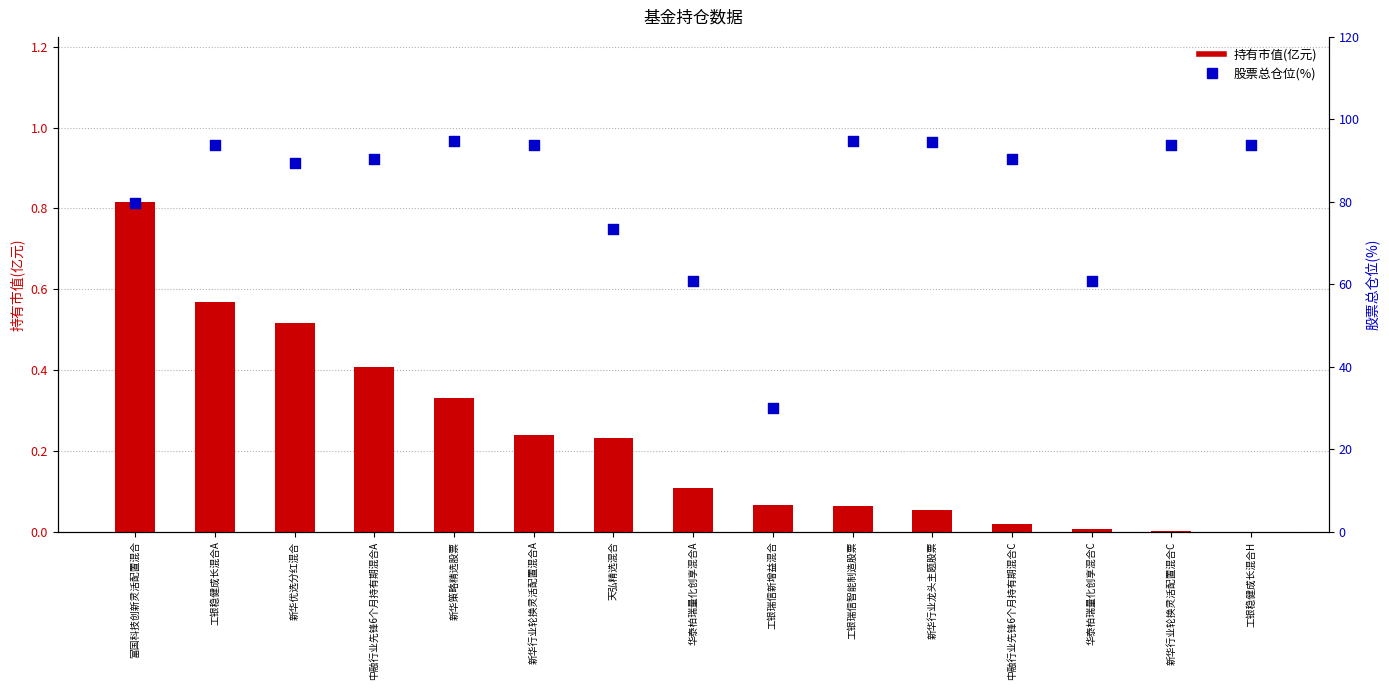

Which series has the widest spread of Y values?

股票总仓位(%)